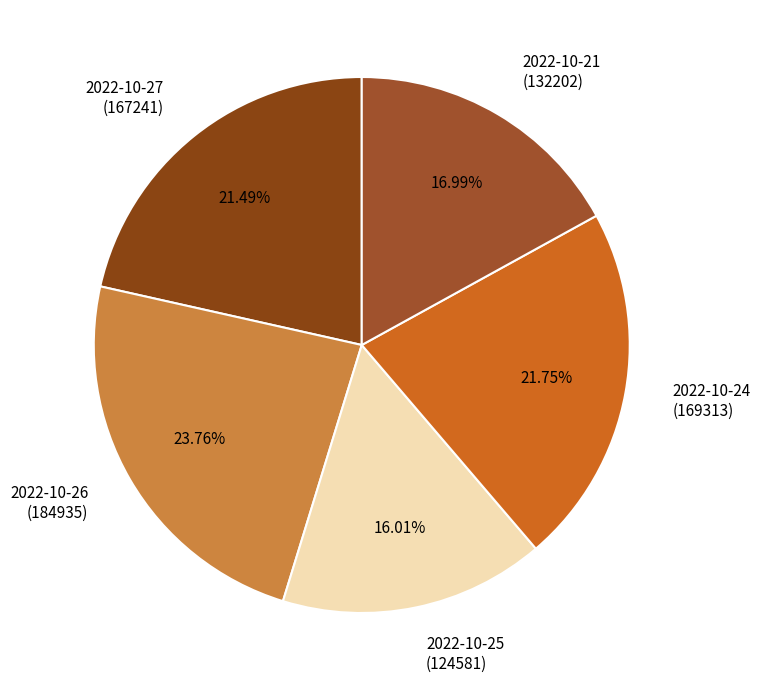

What is the ratio of the value at 2022-10-25 (124581) to the value at 2022-10-21 (132202)?

0.9